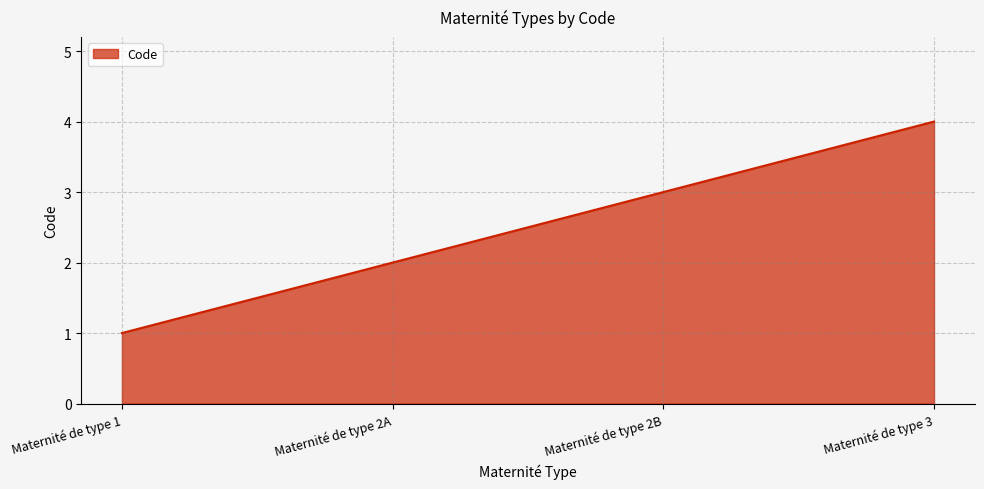

Which has a higher value, Maternité de type 1 or Maternité de type 2A?

Maternité de type 2A